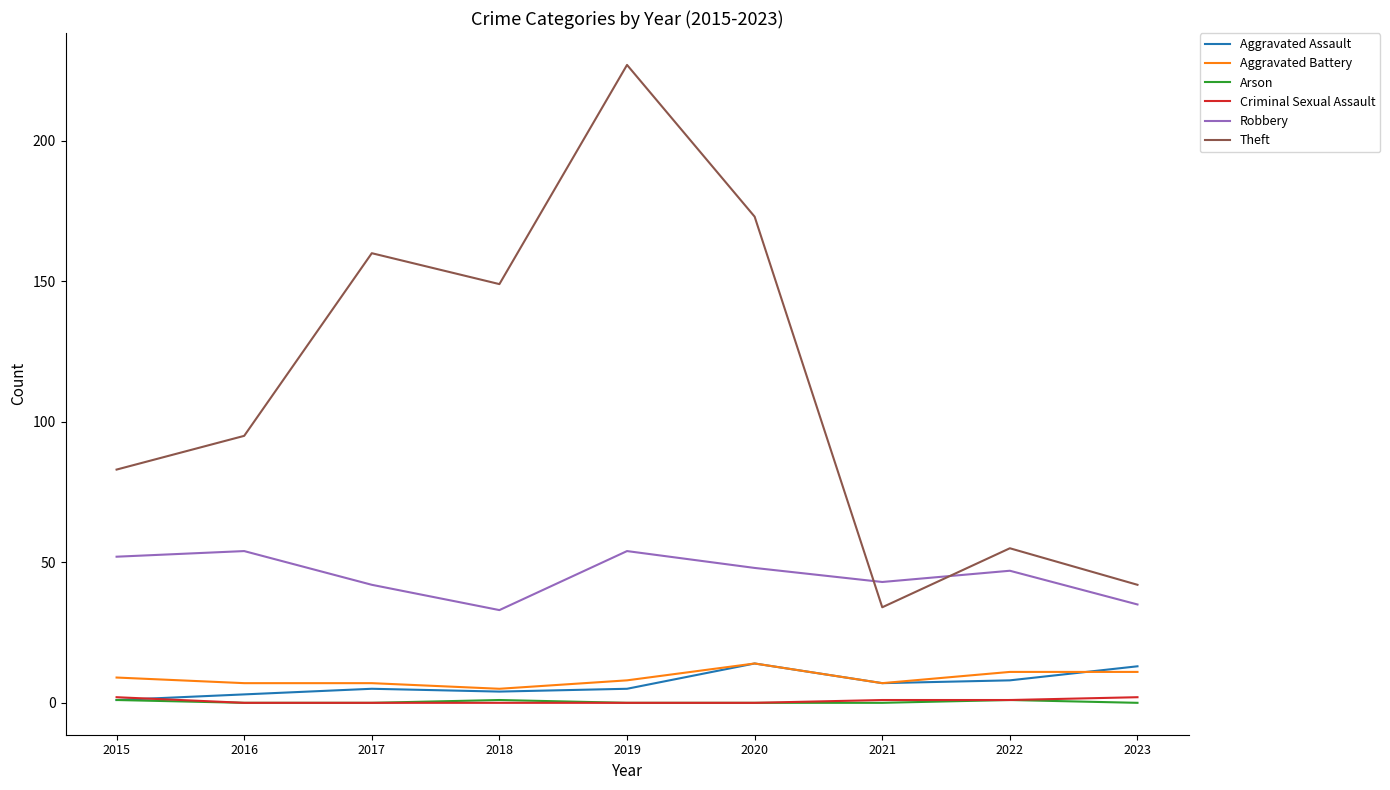

Which series has the widest spread of values?

Theft